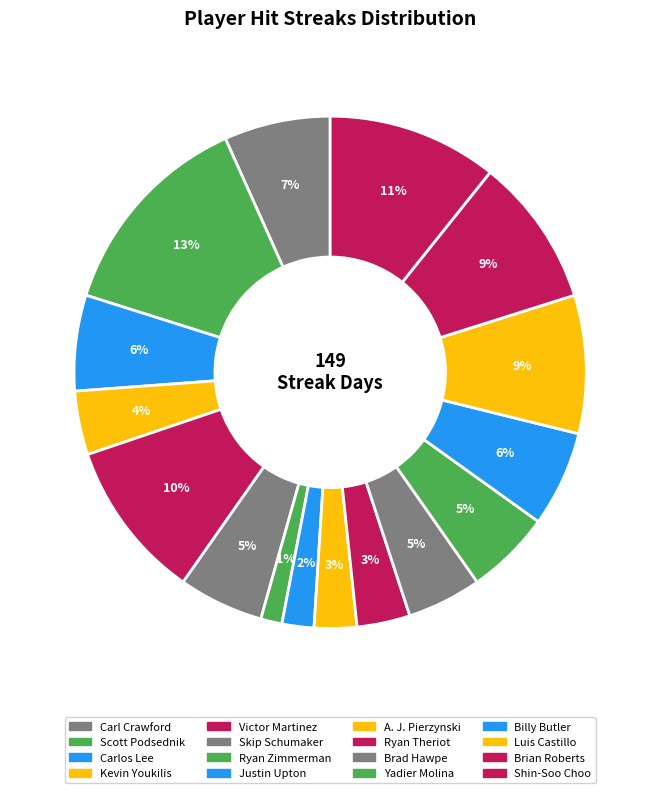

Count the number of slices in the pie.

16